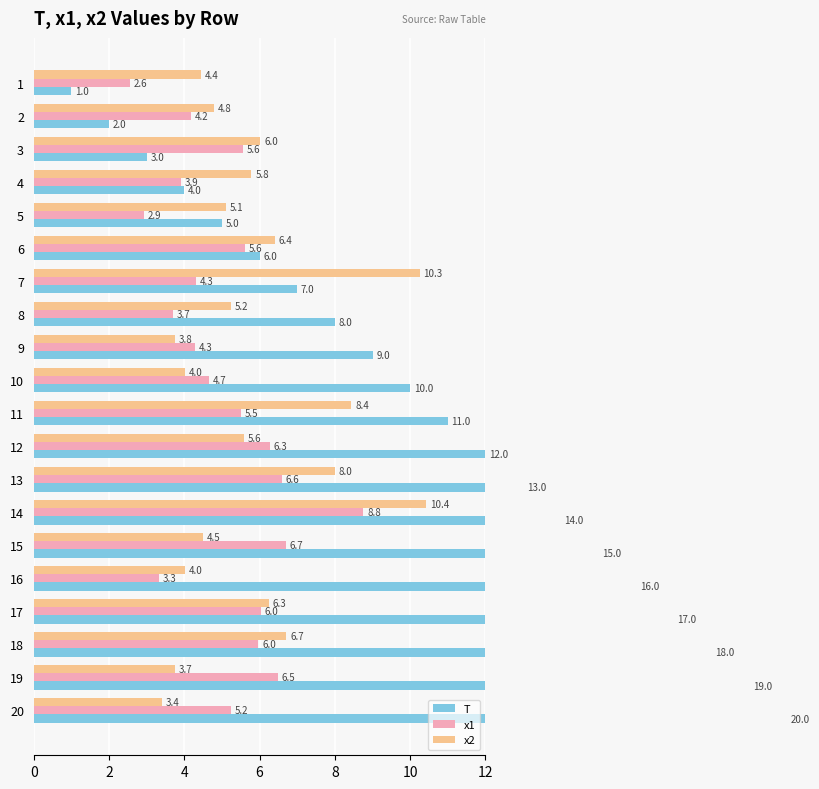

Between 14 and 11, which is larger?

14